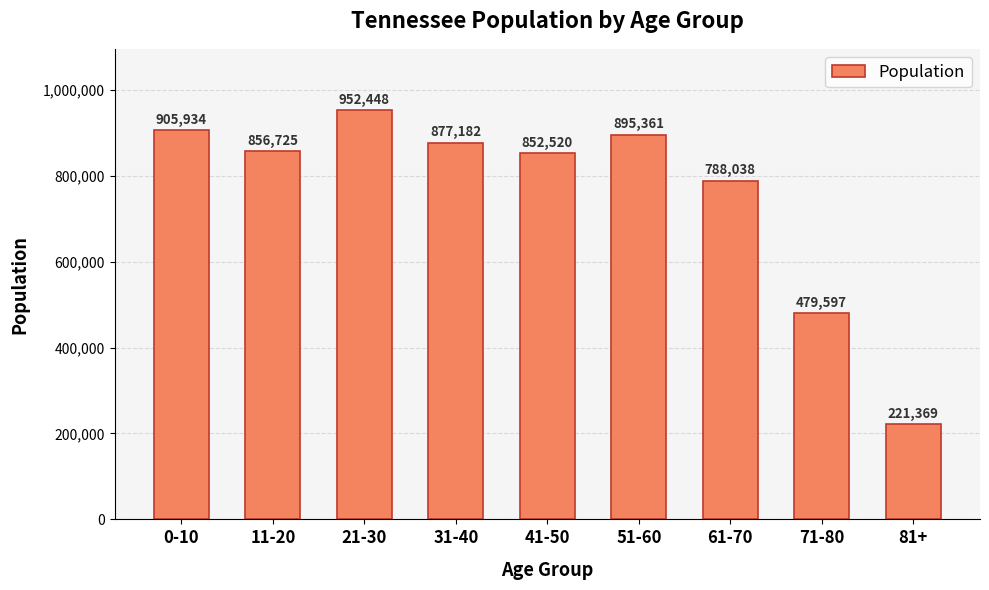

What is the smallest value displayed?

221369